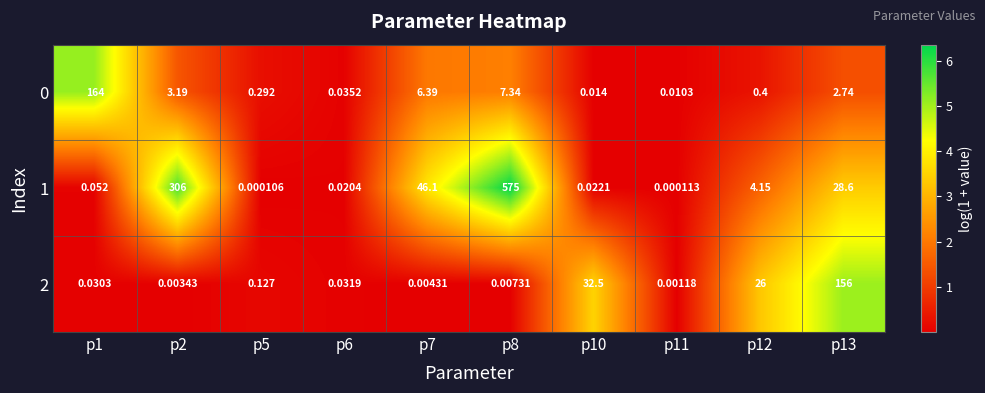

Which series has the widest spread of values?

1